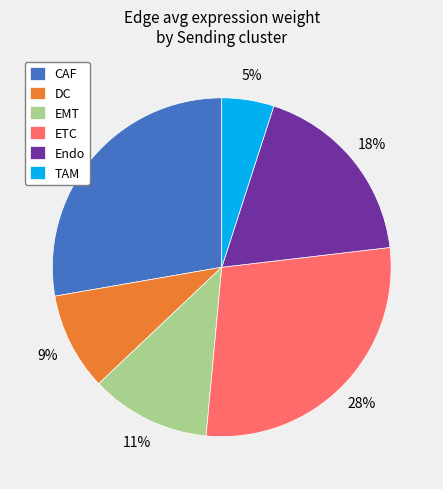

What is the smallest slice in the pie chart?

TAM